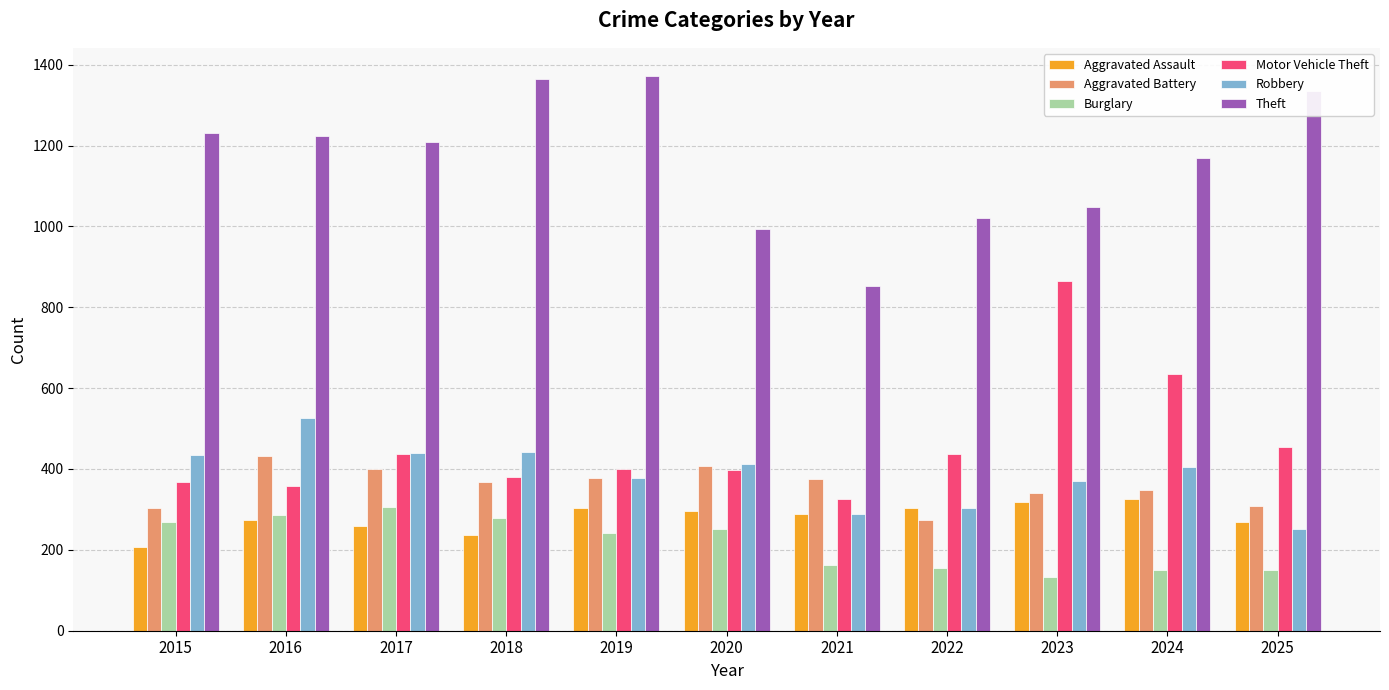

How many groups of bars are there?

11